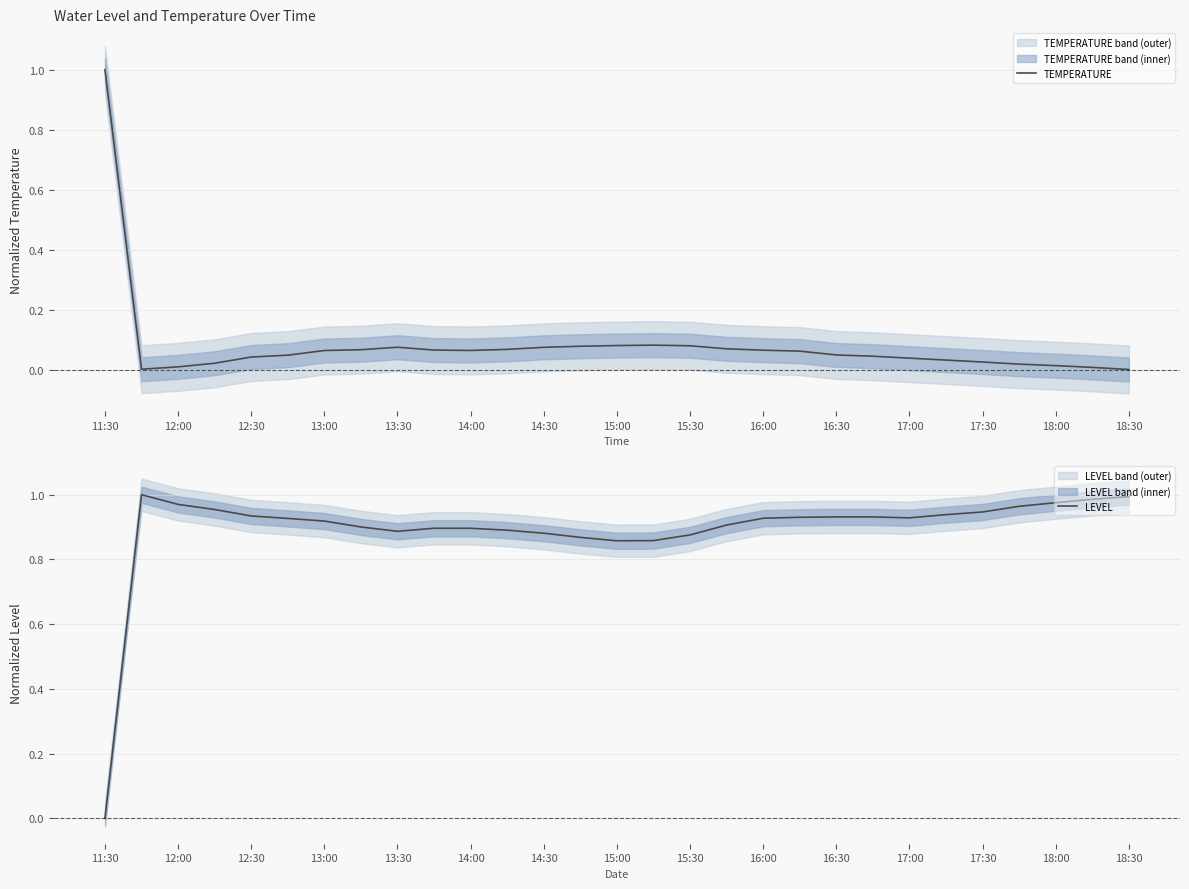

The TEMPERATURE series shows 1.0 at 11:30. True or false?

True